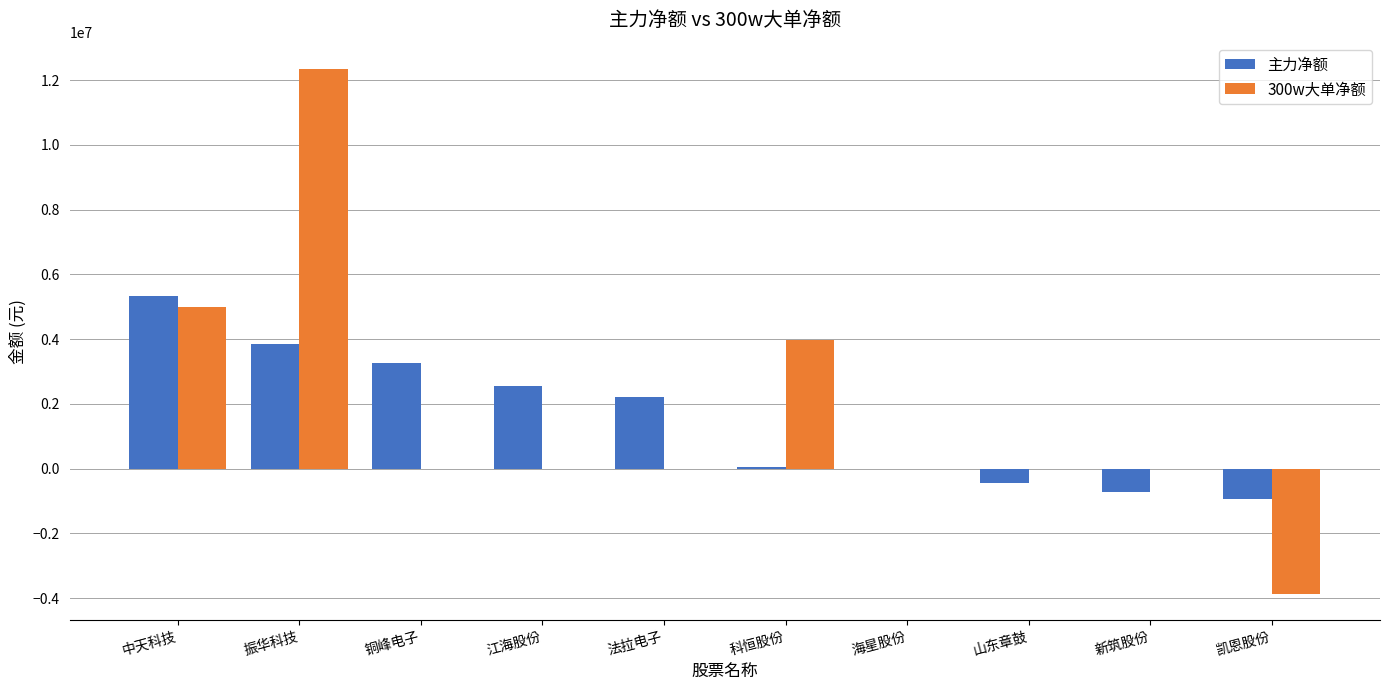

What is the sum of all 主力净额 values?

15222775